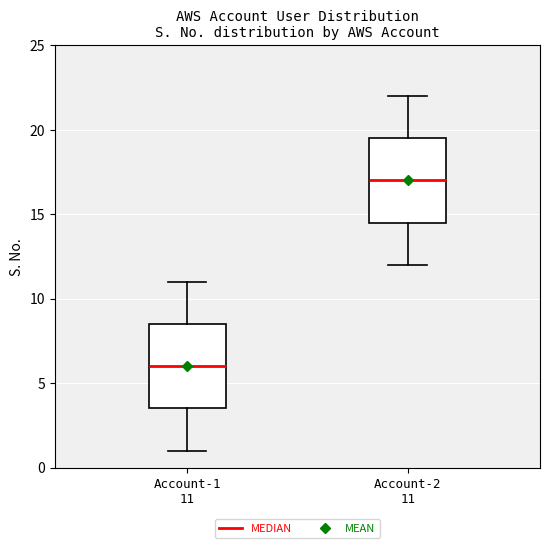

Where does the median line of the box for Account-2 11 sit on the y-axis? The values are not printed on the chart, so give them approximately, as read against the axis.

17.0